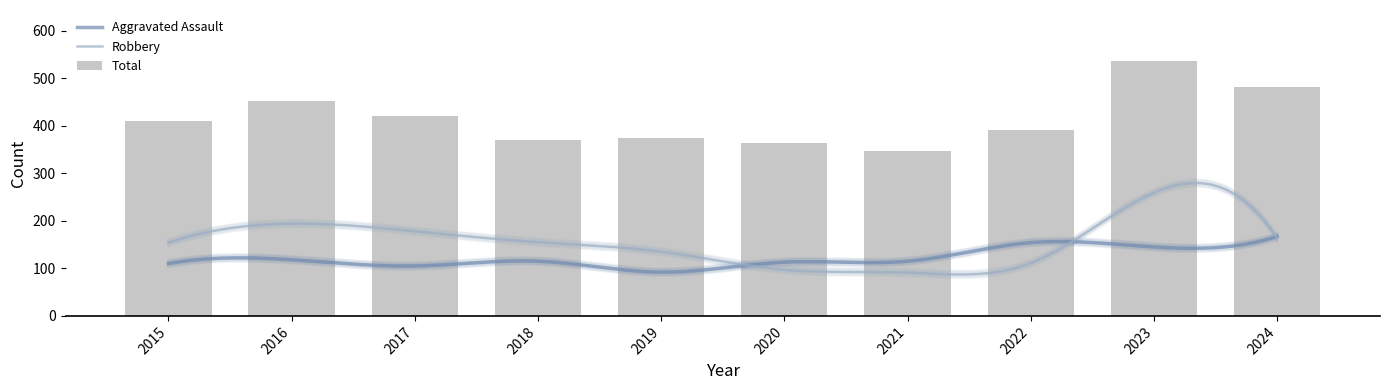

At which category does the chart reach its peak across all series?

2023